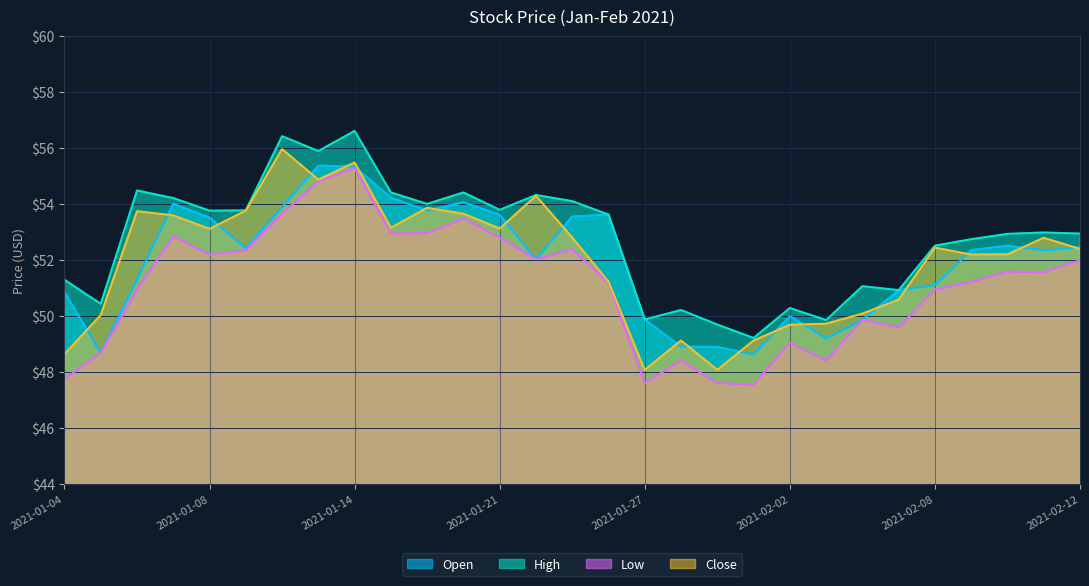

At which label does Low reach its peak?

2021-01-14